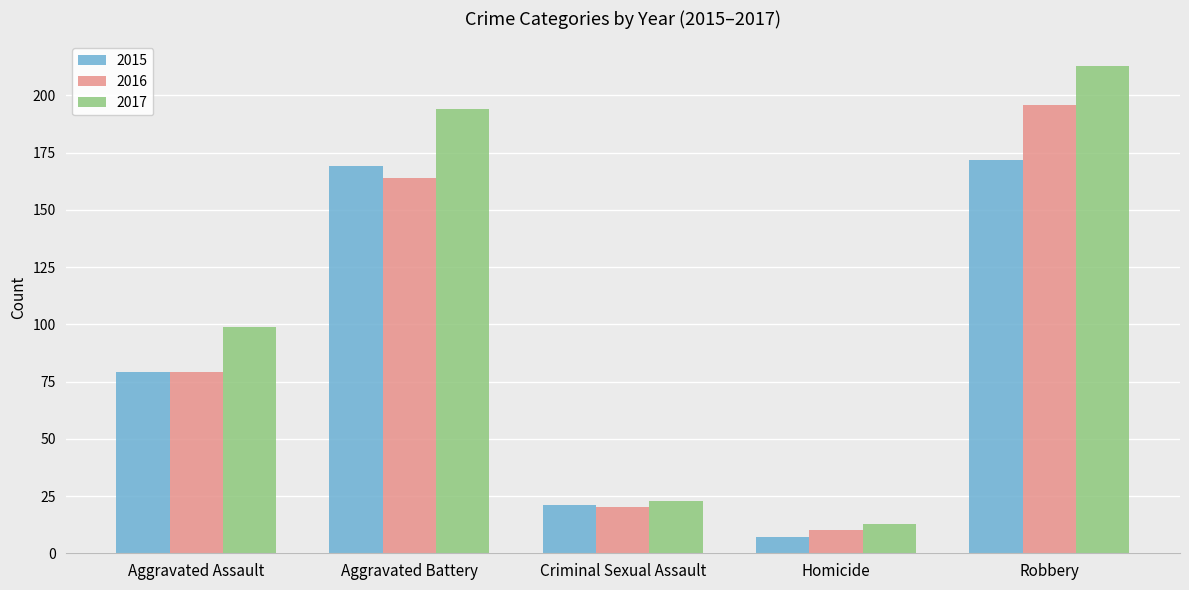

Count the number of data series in this chart.

3